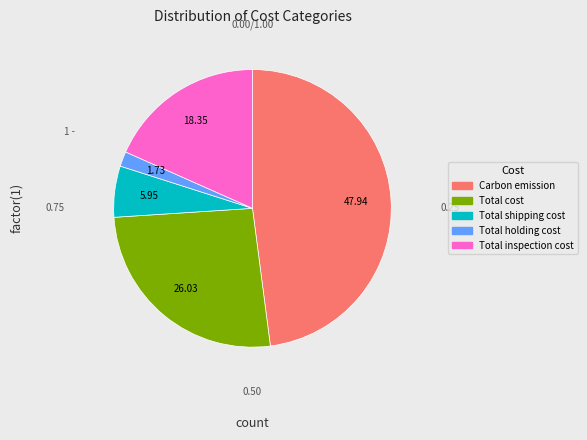

What percentage is the Total cost slice, to the nearest percent?

26%